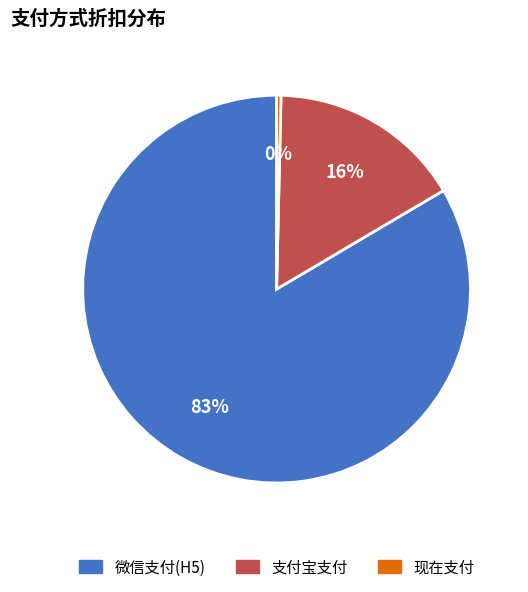

Which slice represents more than half of the pie?

微信支付(H5)